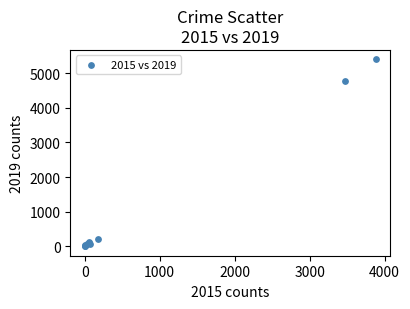

What Y value in the scatter plot is closest to 2700?

4779